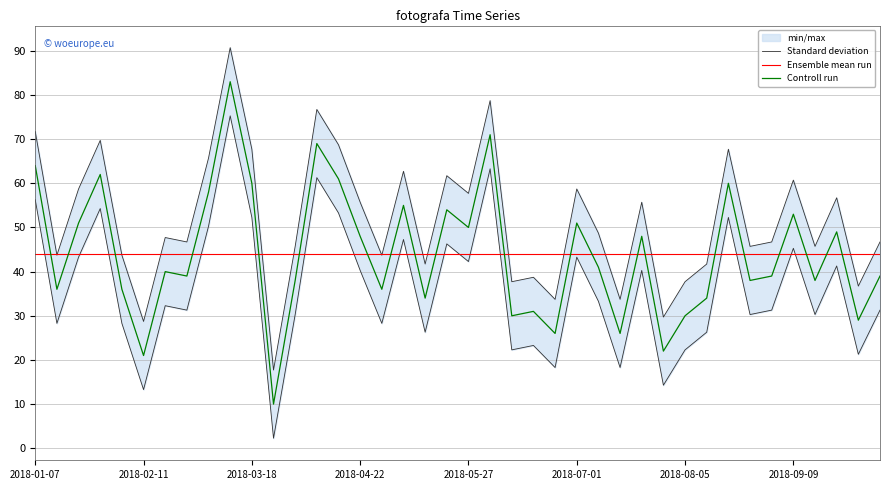

What is the lowest value of the Controll run series?

10